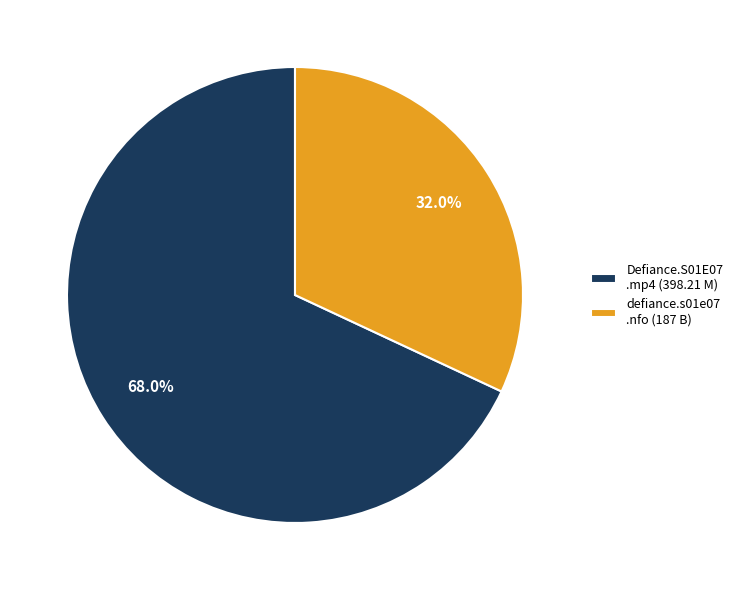

Count the number of slices in the pie.

2